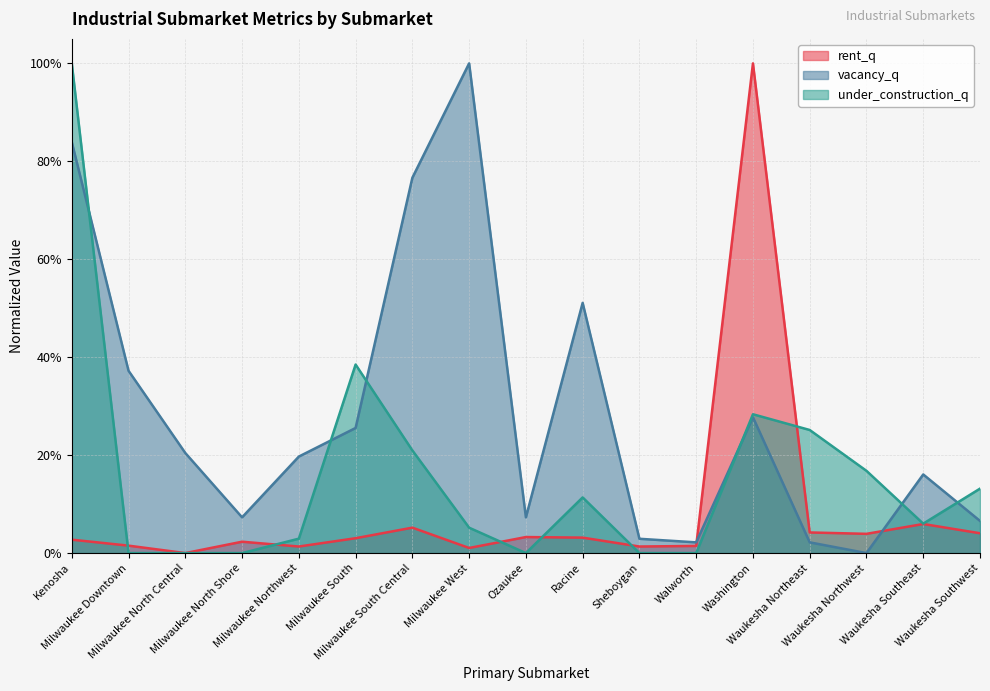

Where is the first local minimum for vacancy_q?

Milwaukee North Shore